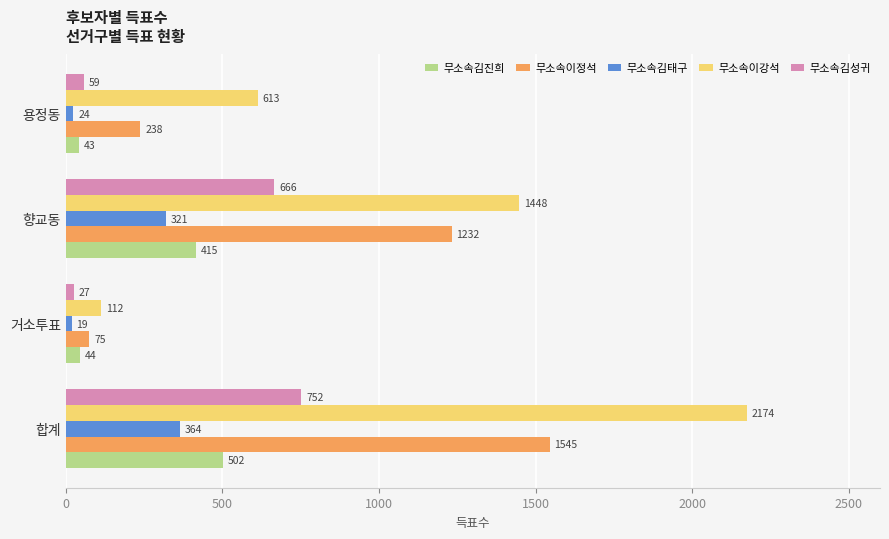

Is it true that 무소속이강석 equals 2174 at 합계?

True